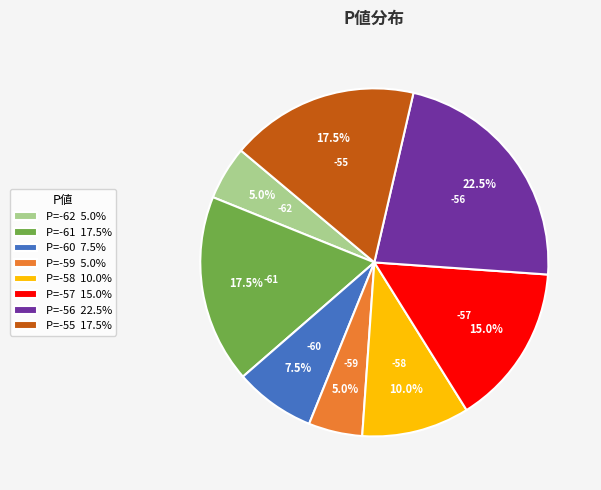

Is P=-59 5.0% the majority of the pie?

No